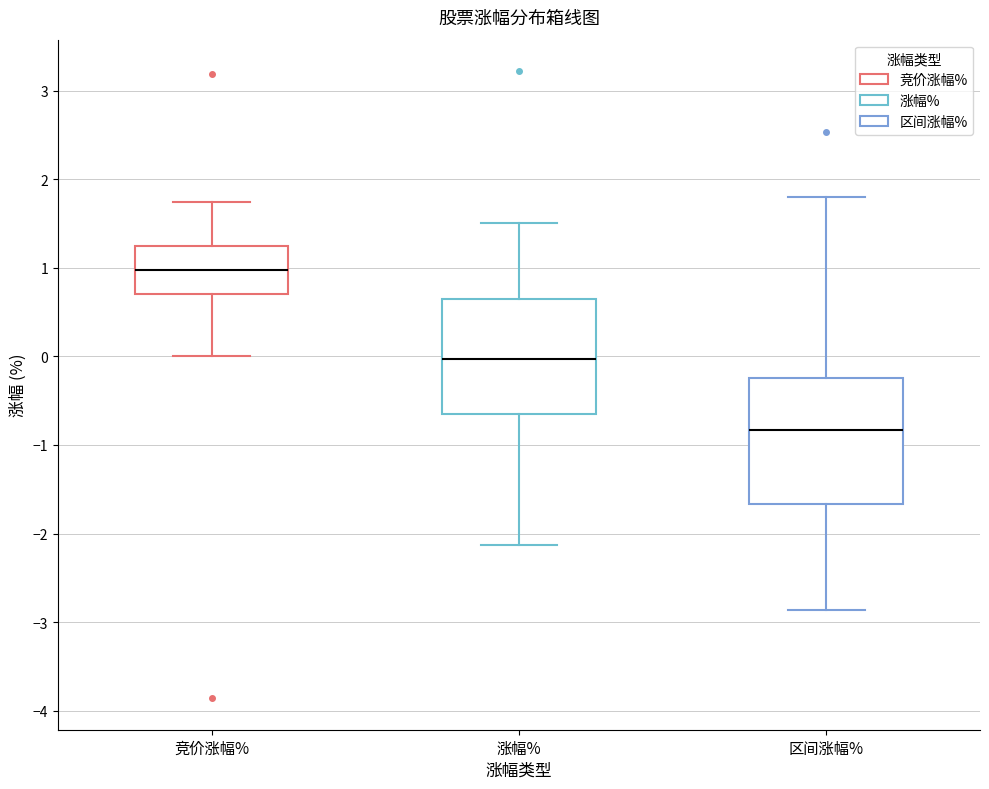

Reading left to right, read every box against the y-axis: the position of its median line, the range the box covers, and the ends of its whiskers. The values are not printed on the chart, so give them approximately, as read against the axis.

竞价涨幅%: median 1.0, box 0.7 to 1.2, whiskers 0.0 to 1.7
涨幅%: median 0.0, box -0.6 to 0.6, whiskers -2.1 to 1.5
区间涨幅%: median -0.8, box -1.7 to -0.2, whiskers -2.9 to 1.8